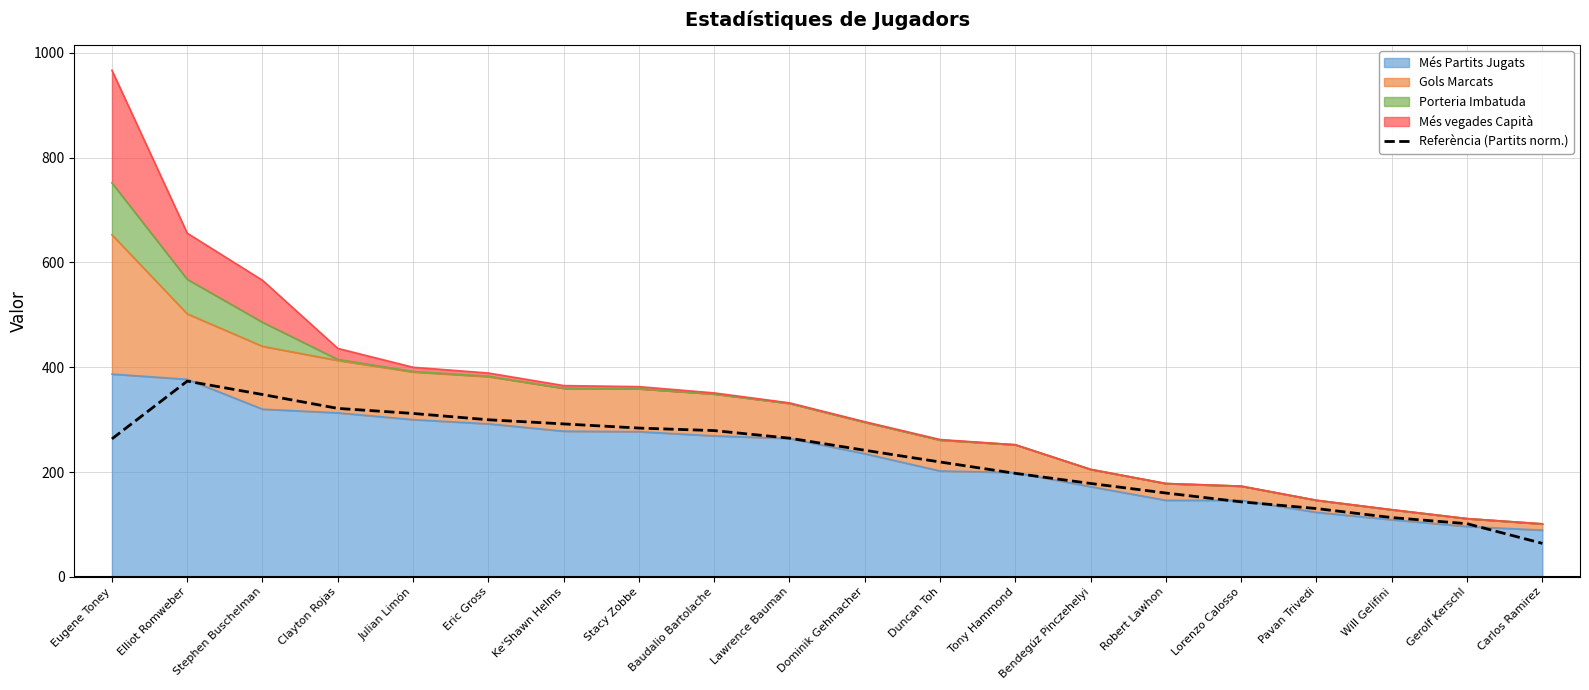

Which category has the lowest value across all series?

Carlos Ramirez